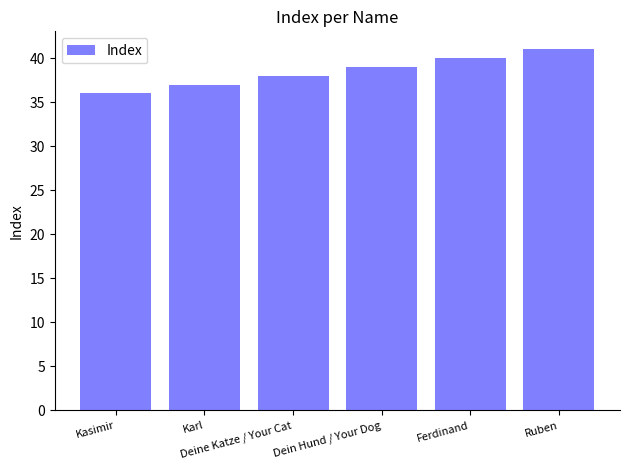

Which has a higher value, Dein Hund / Your Dog or Deine Katze / Your Cat?

Dein Hund / Your Dog